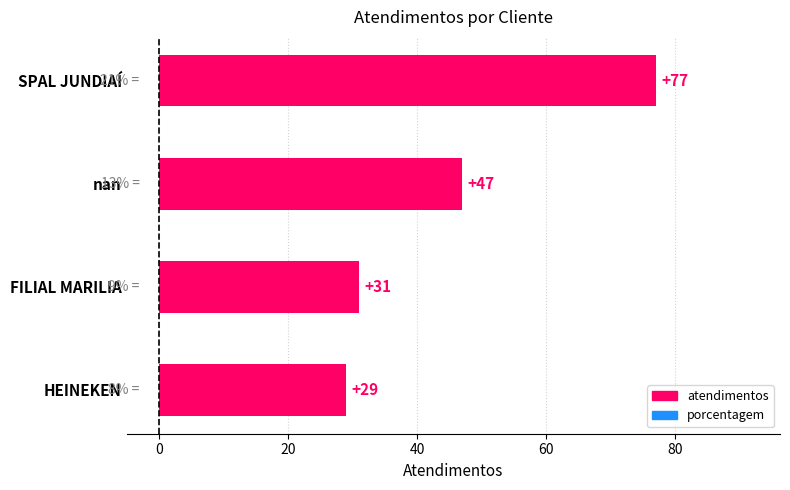

Between HEINEKEN and FILIAL MARILIA, which is larger?

FILIAL MARILIA